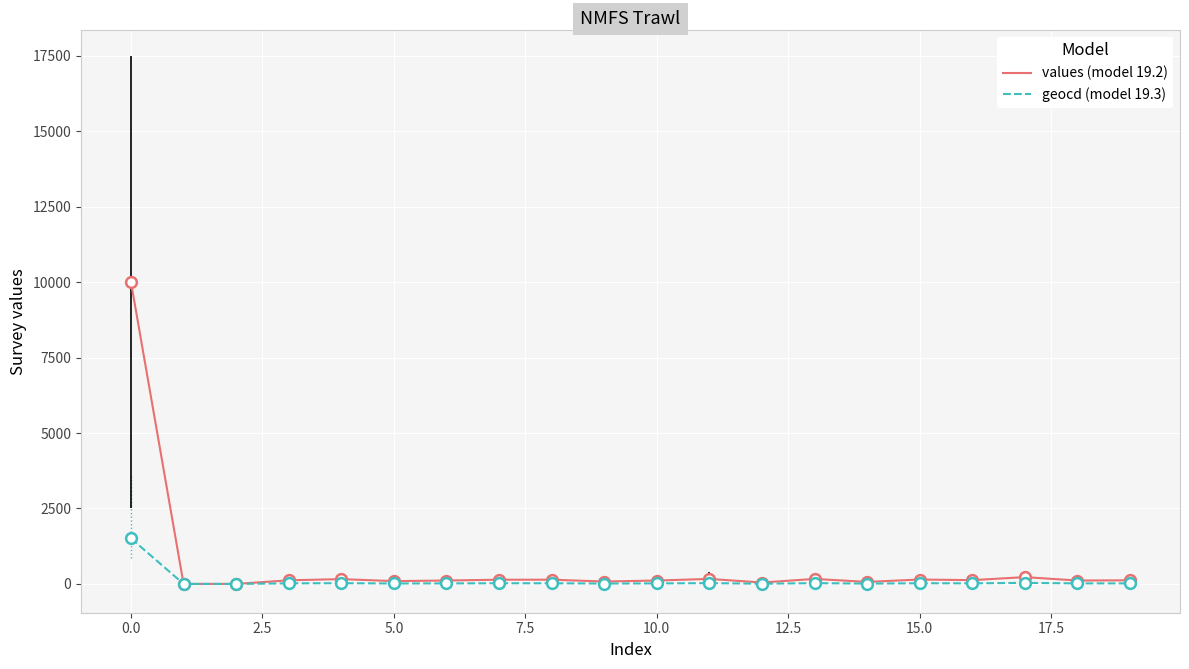

Which series has the largest total across all categories?

values (model 19.2)